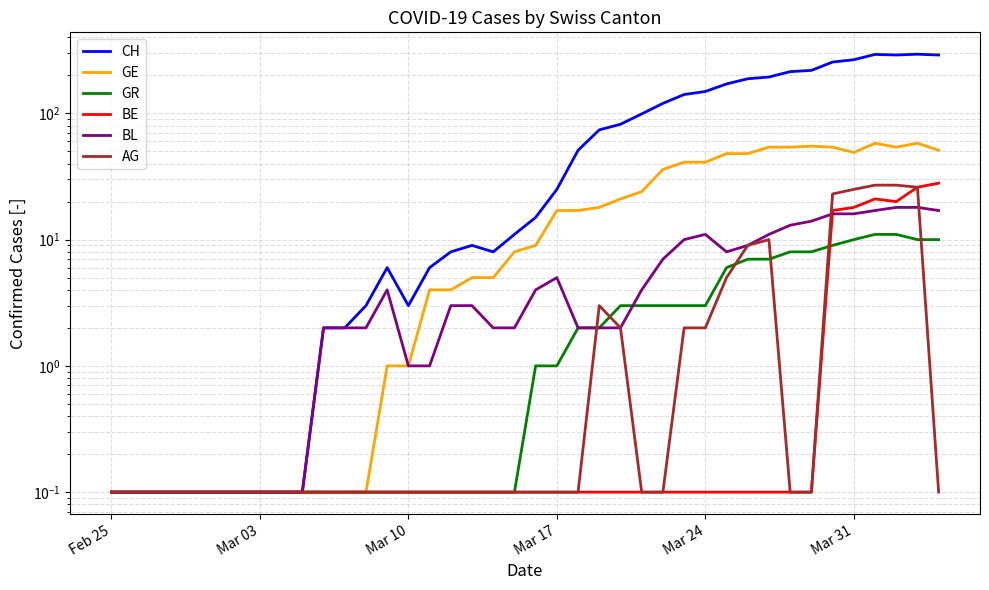

How many data points in BL are less than 3?

20